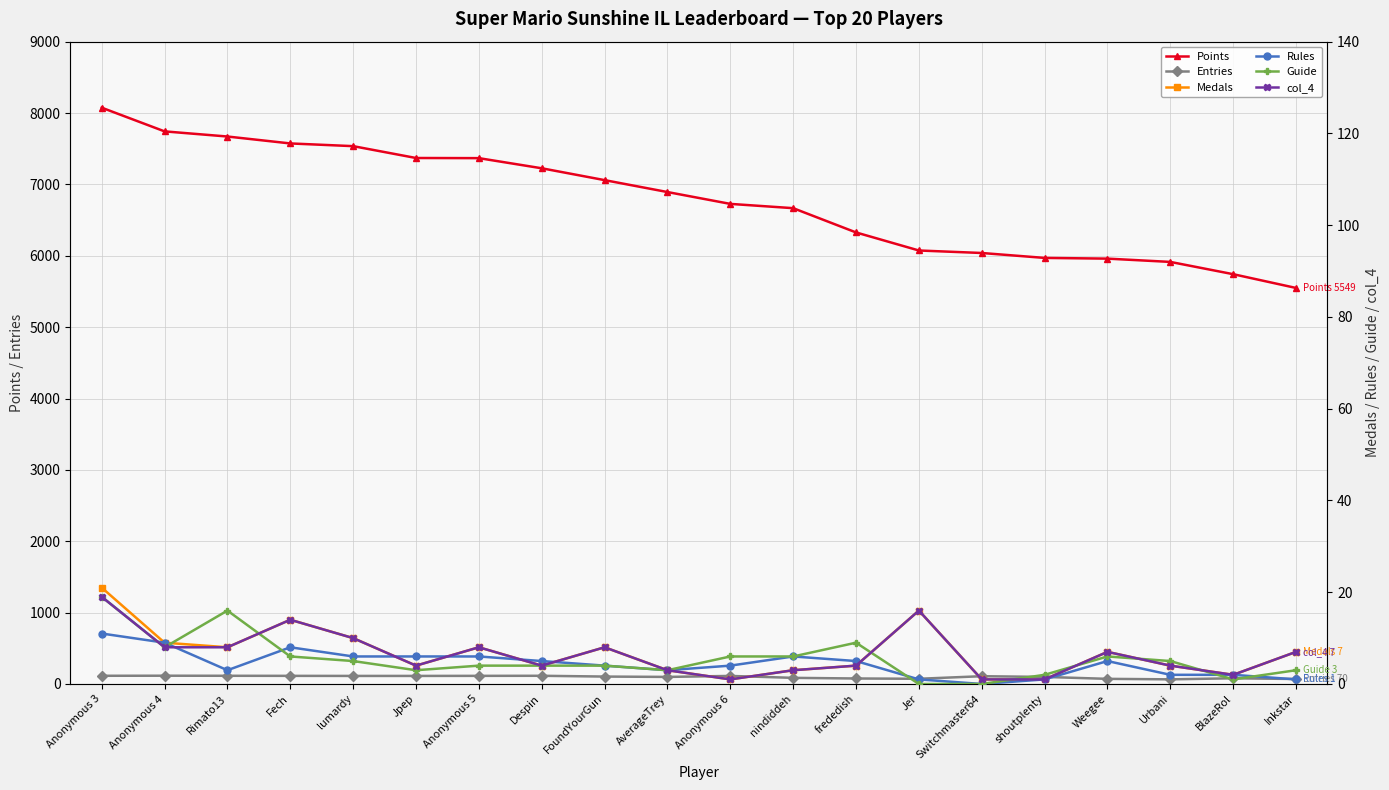

What is the total value across all series at Weegee?

6057